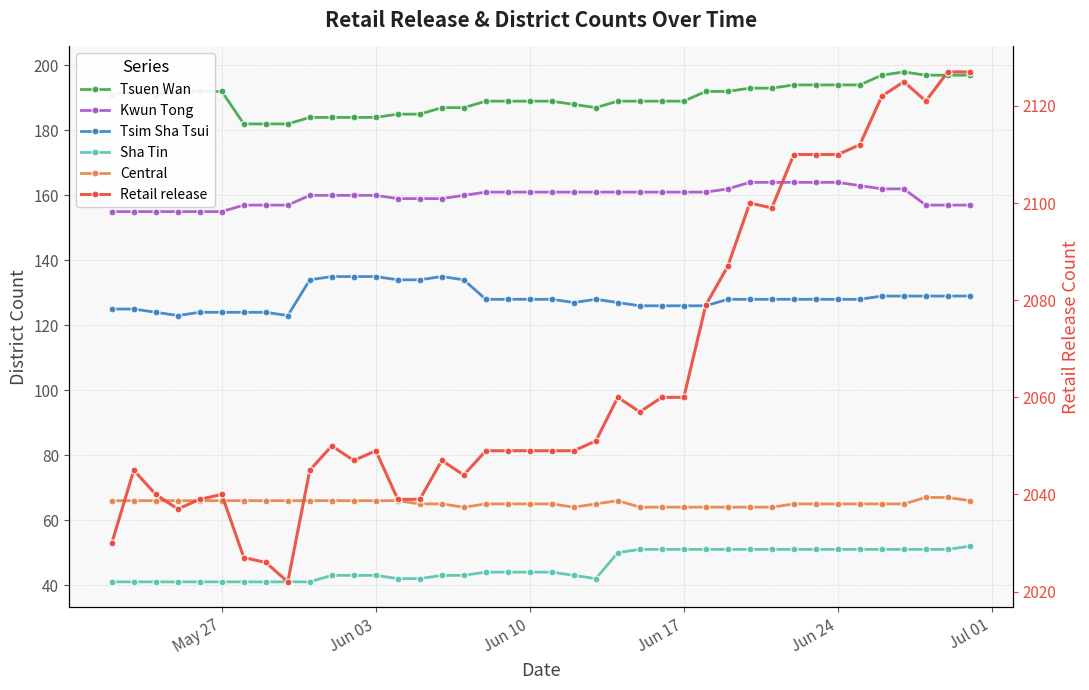

True or false: Sha Tin and Tsuen Wan cross at least once.

False